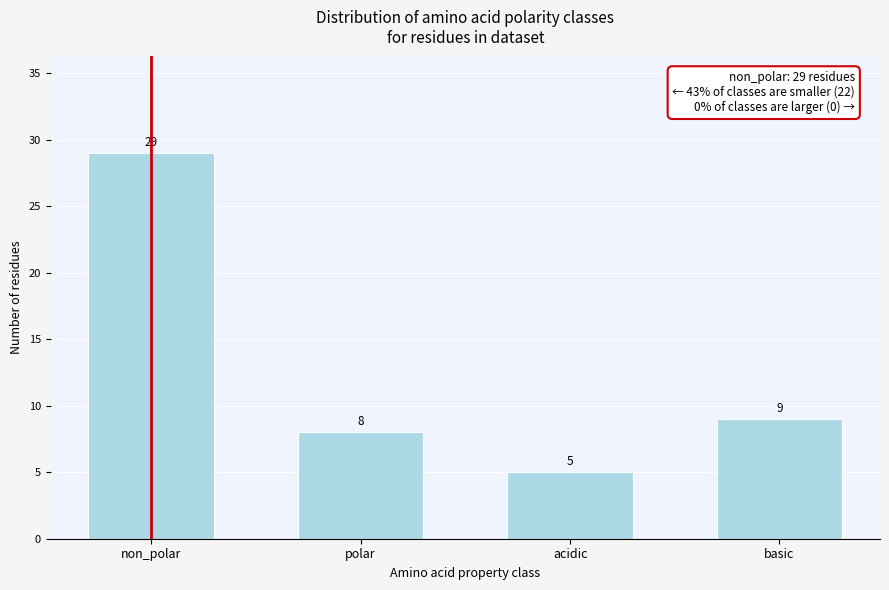

Reading right to left, extract all data points from this chart.

9	5	8	29